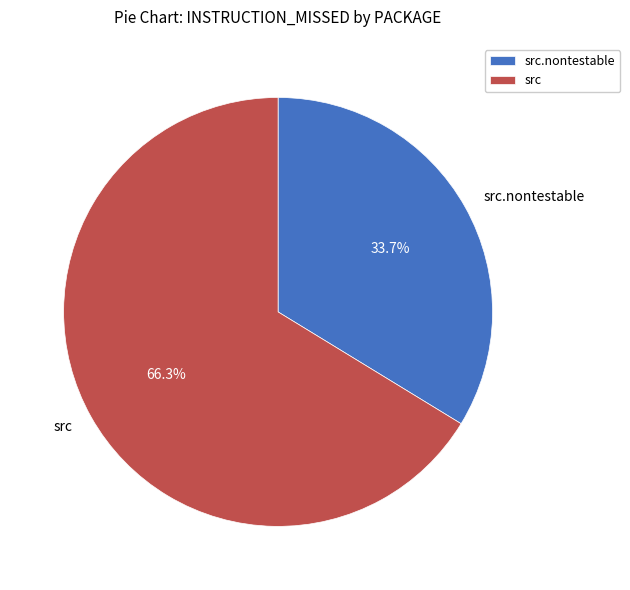

Is src the majority of the pie?

Yes